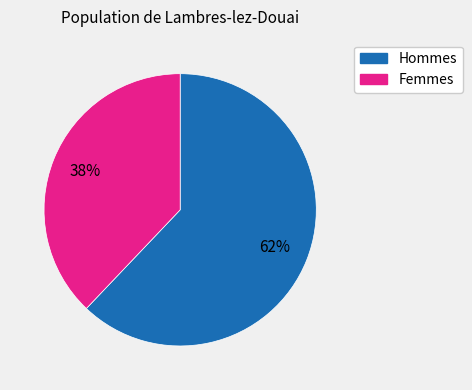

Does any single category account for the majority?

Yes